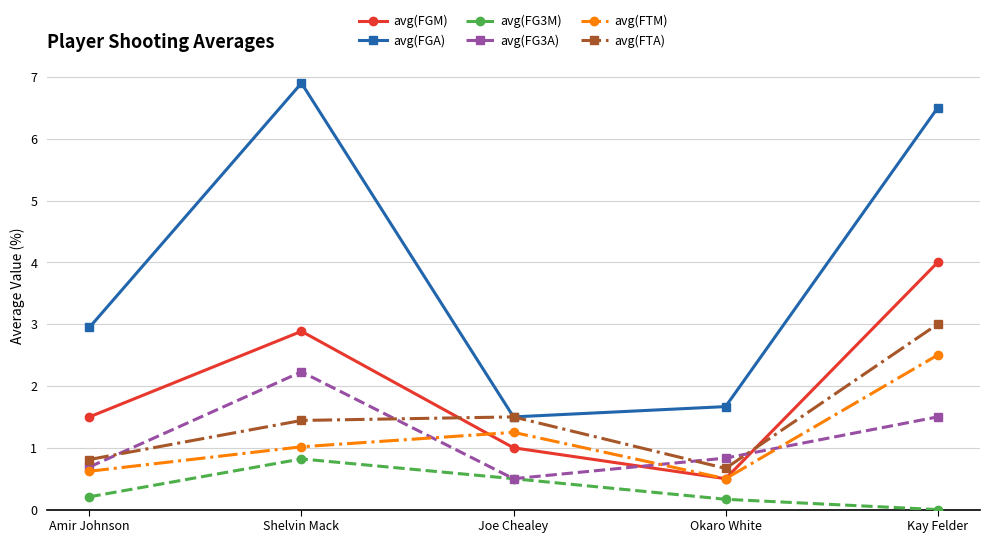

How many interior local peaks does the avg(FTM) series have?

1